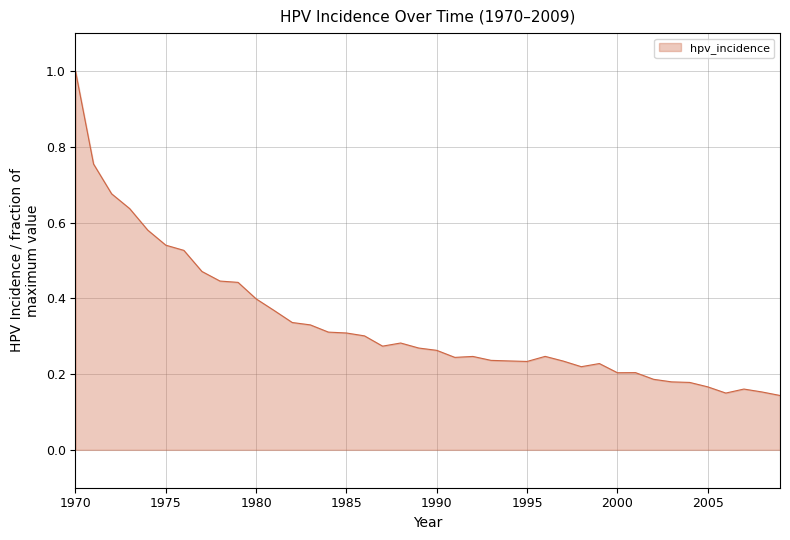

What is the maximum value shown in the chart?

1.0